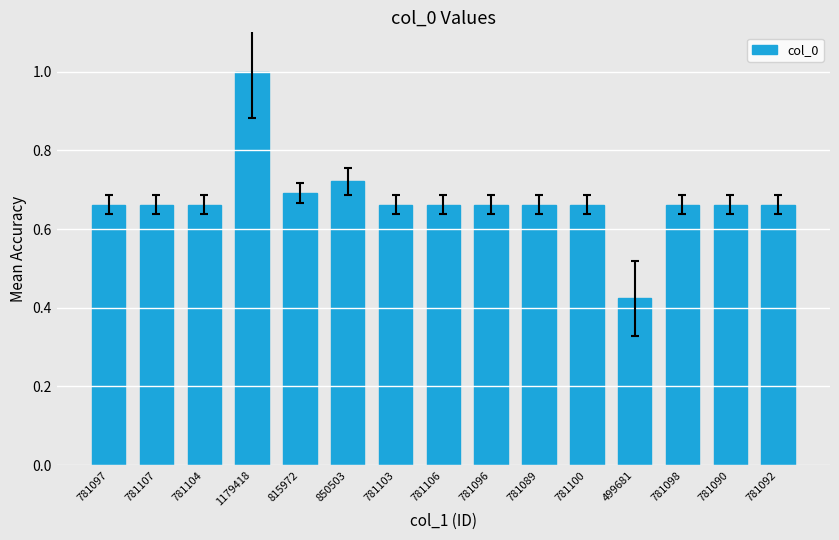

At which category does the chart reach its peak across all series?

1179418